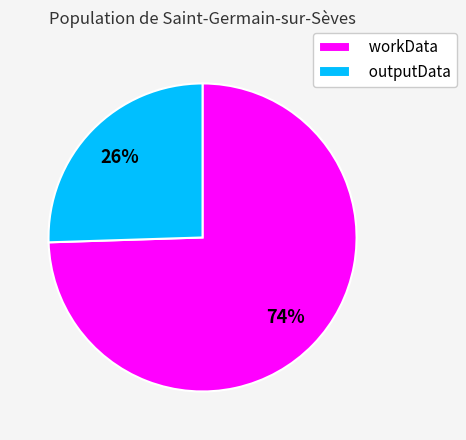

To the nearest percent, what percentage of the pie is workData?

74%